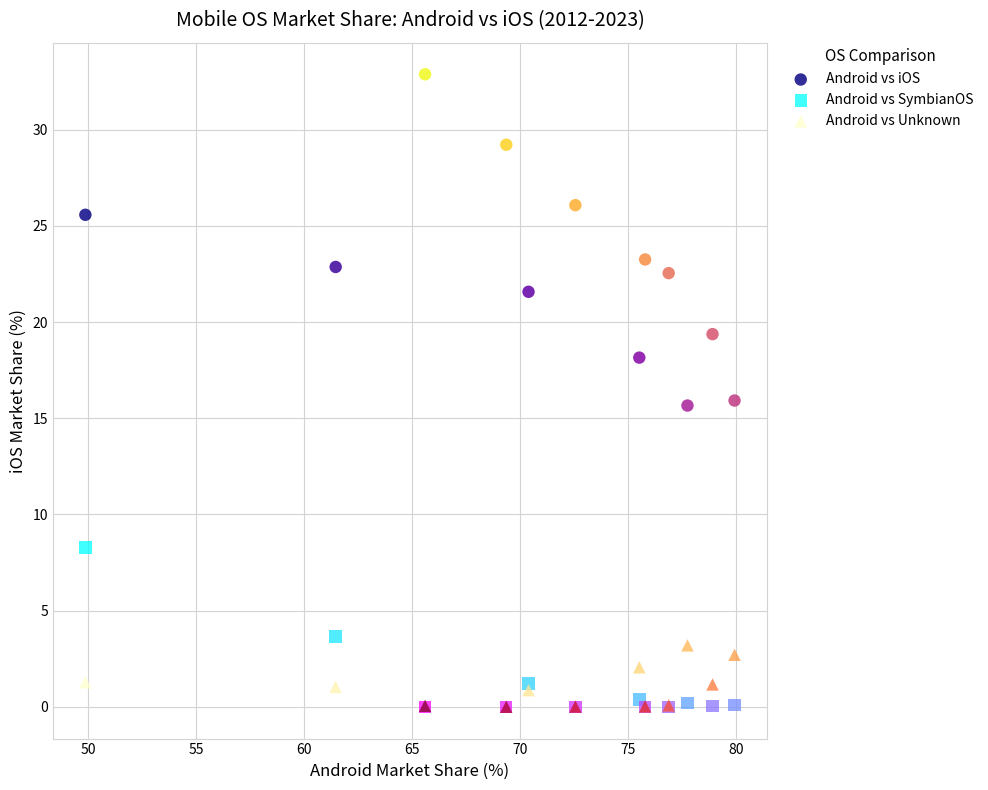

What are all the series names shown in the legend?

Android vs iOS, Android vs SymbianOS, Android vs Unknown